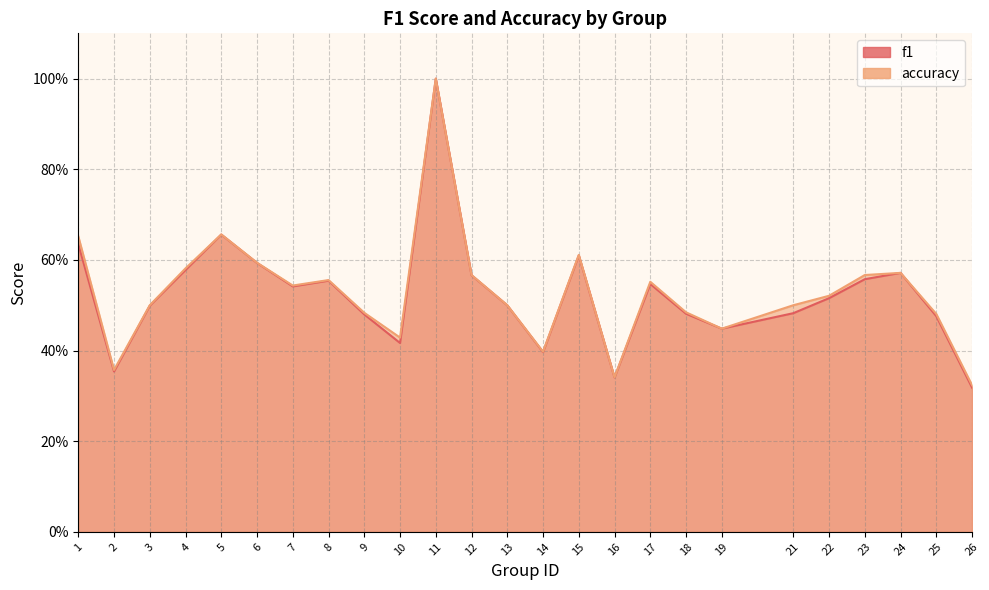

The accuracy series shows 0.2 at 9. True or false?

False